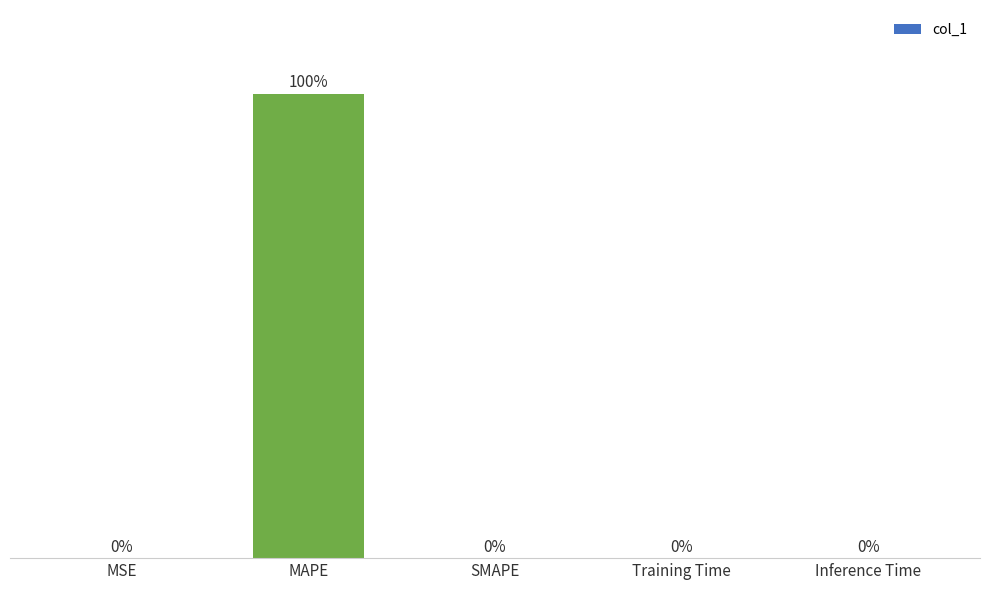

Which has a higher value, Inference Time or MAPE?

MAPE